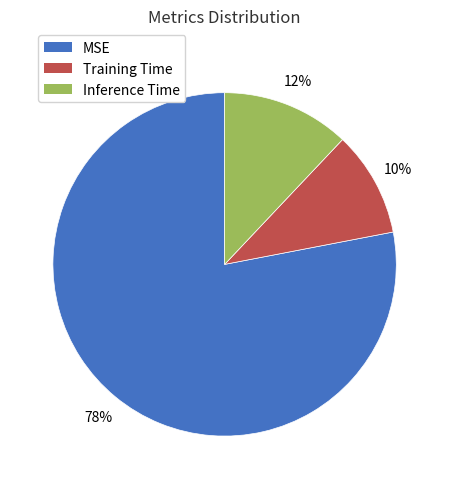

To the nearest percent, what portion does Training Time represent?

10%